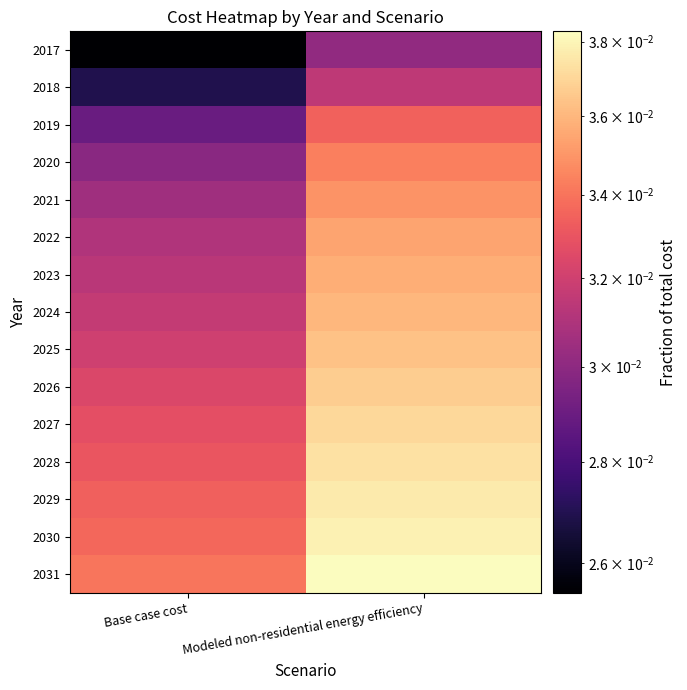

Which category has the lowest value across all series?

Base case cost